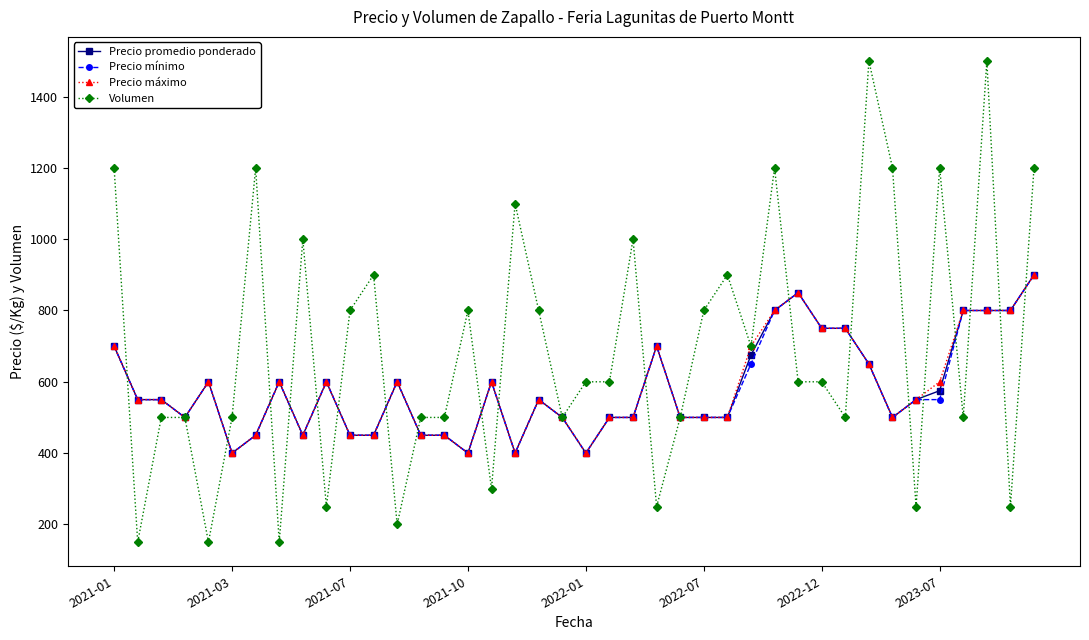

Does the chart display data point markers on the line(s)?

Yes